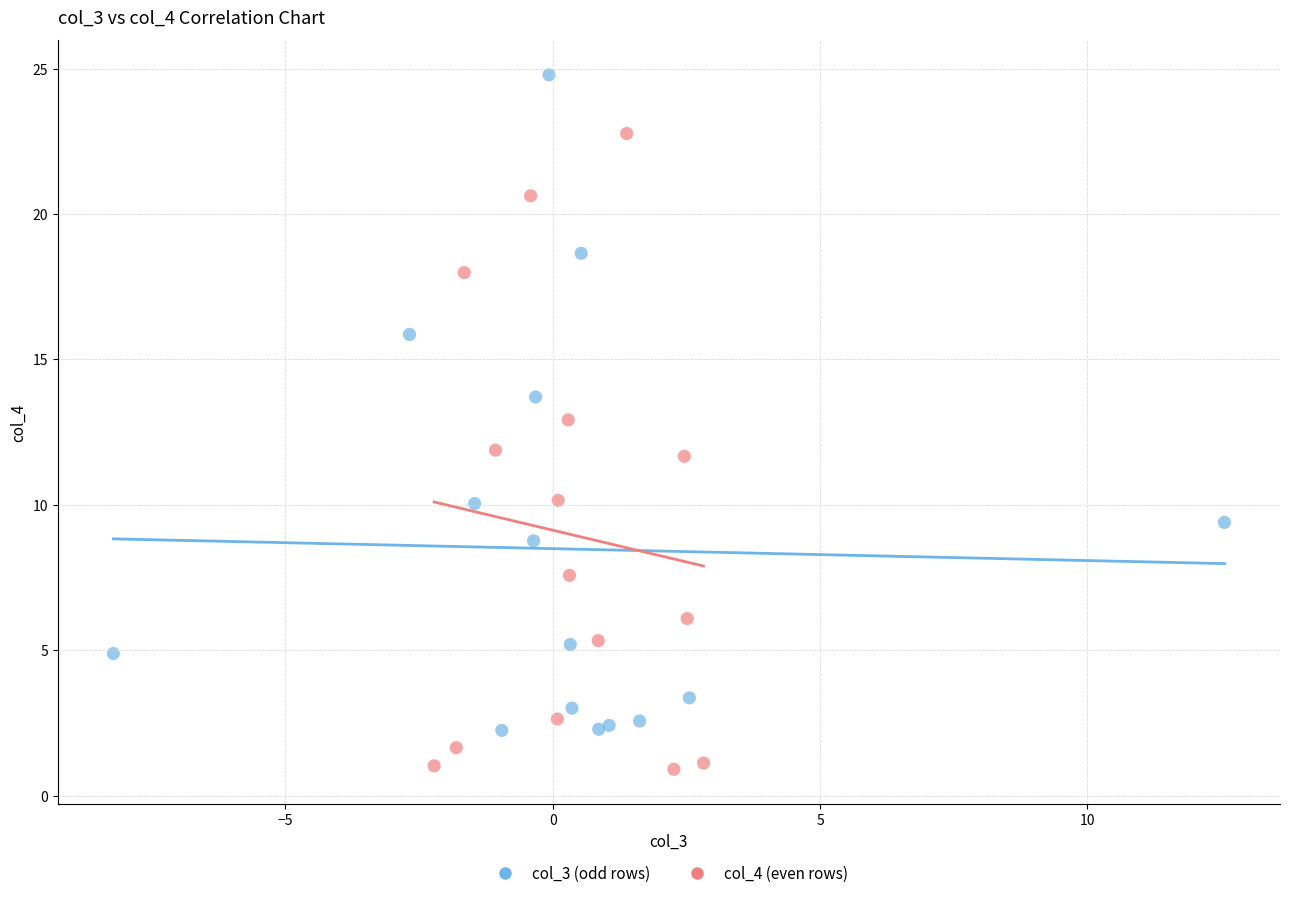

Which series has the largest Y range (max minus min)?

col_3 (odd rows)